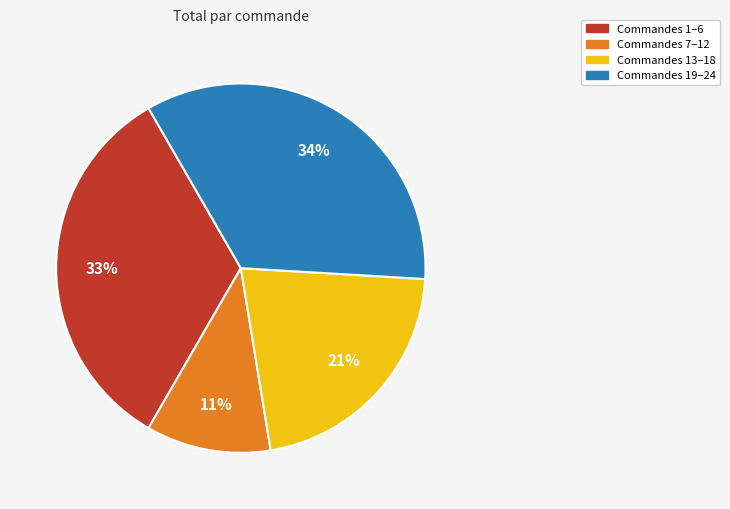

Is there any slice that represents more than half of the pie?

No